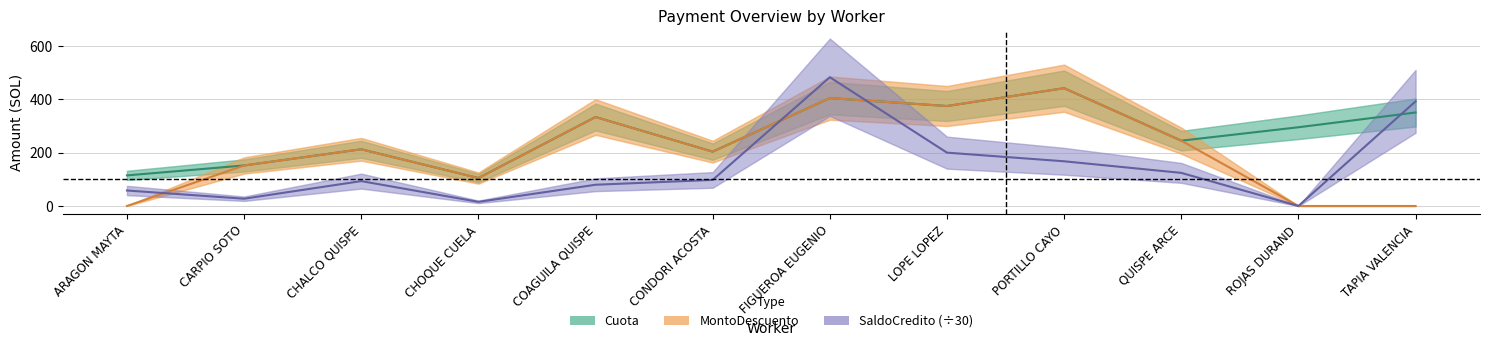

True or false: Cuota has more than 1 interior local peaks.

True